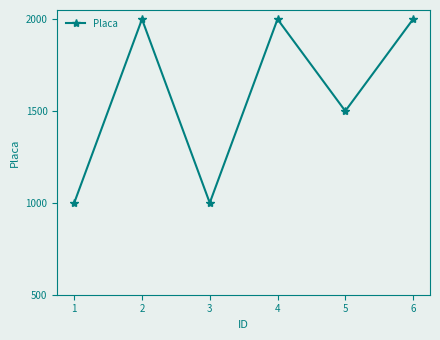

What is the change in value from 3 to 5?

+500